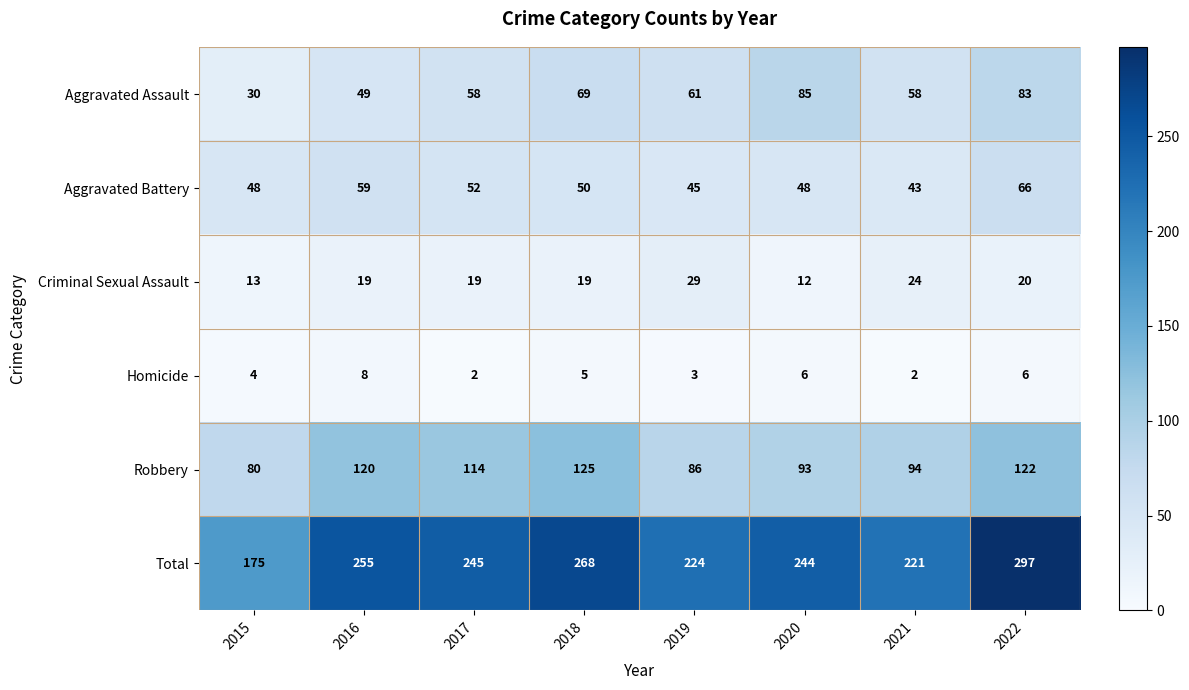

What is the minimum value for Total?

175